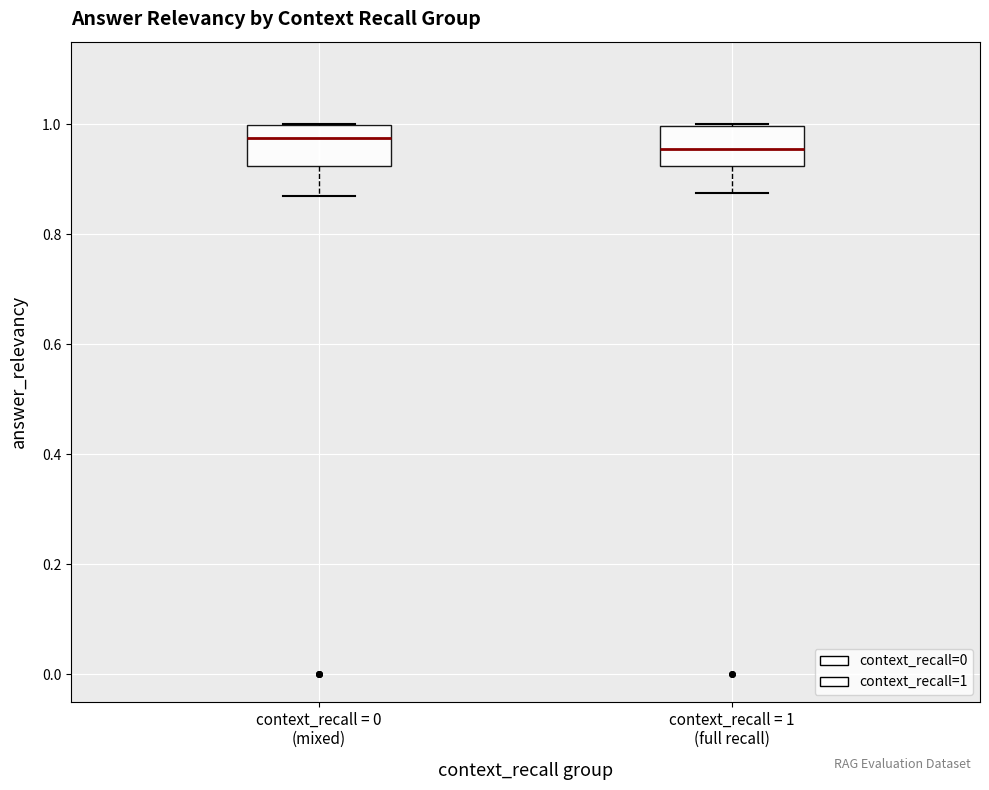

Where does the lower whisker of the box for context_recall = 0 (mixed) end on the y-axis? The values are not printed on the chart, so give them approximately, as read against the axis.

0.86